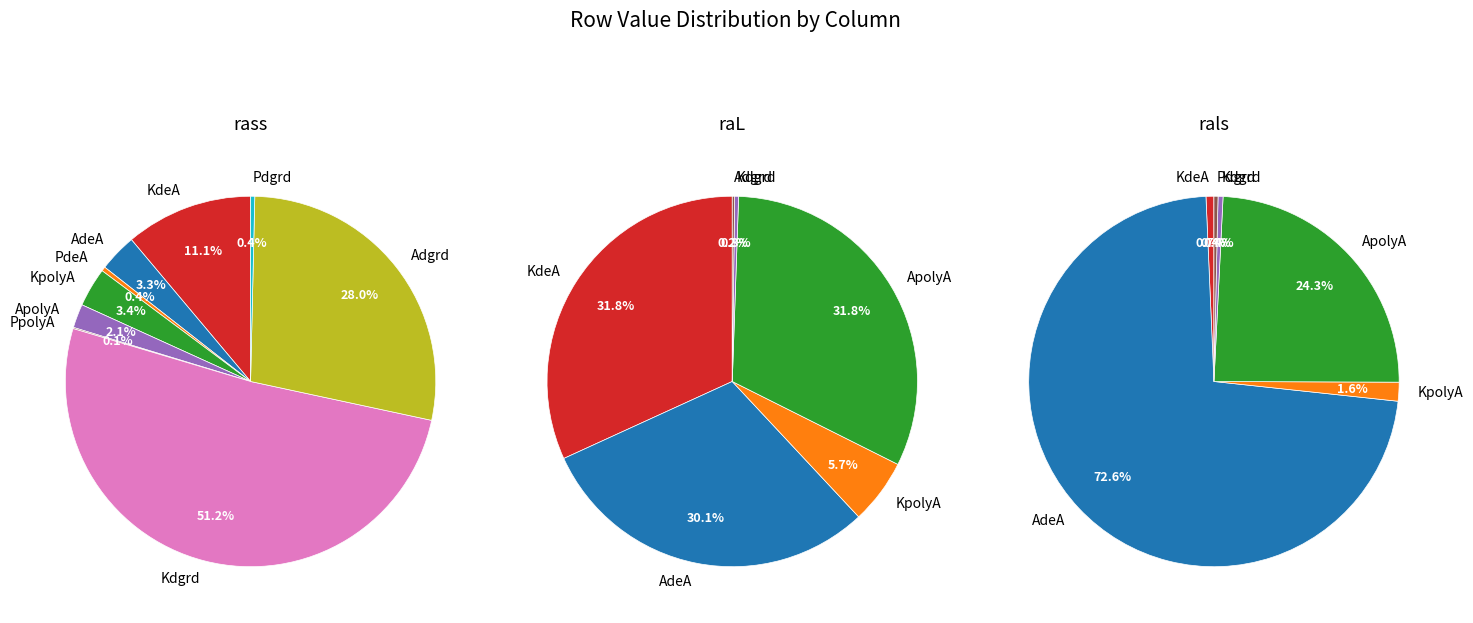

Which series has the largest range (max minus min)?

rals